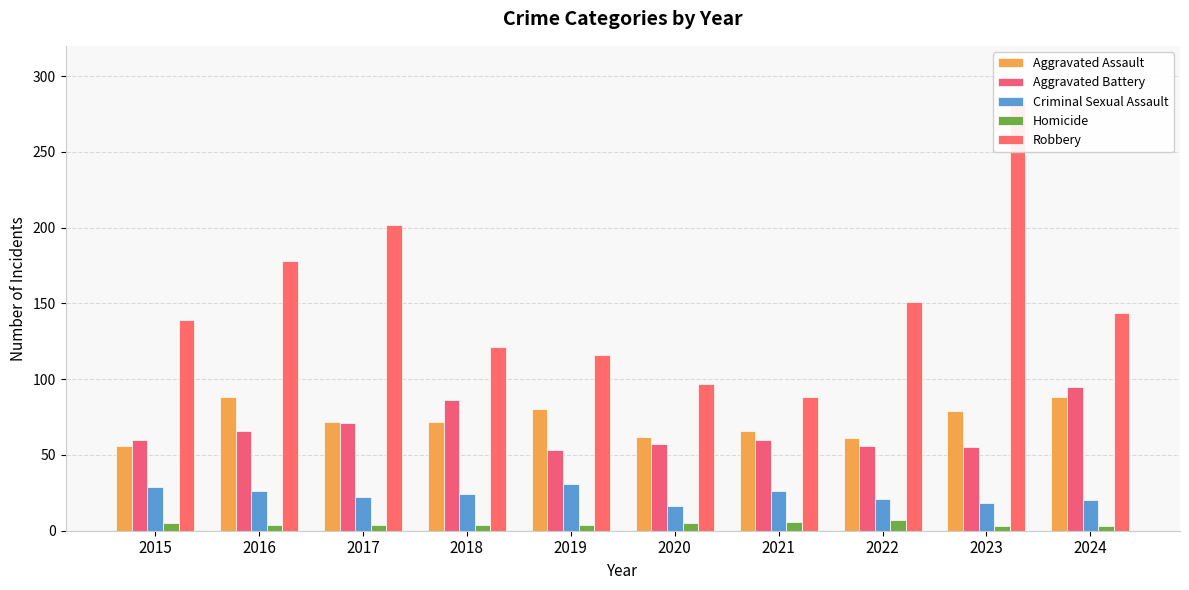

What is the total value across all series at 2017?

371